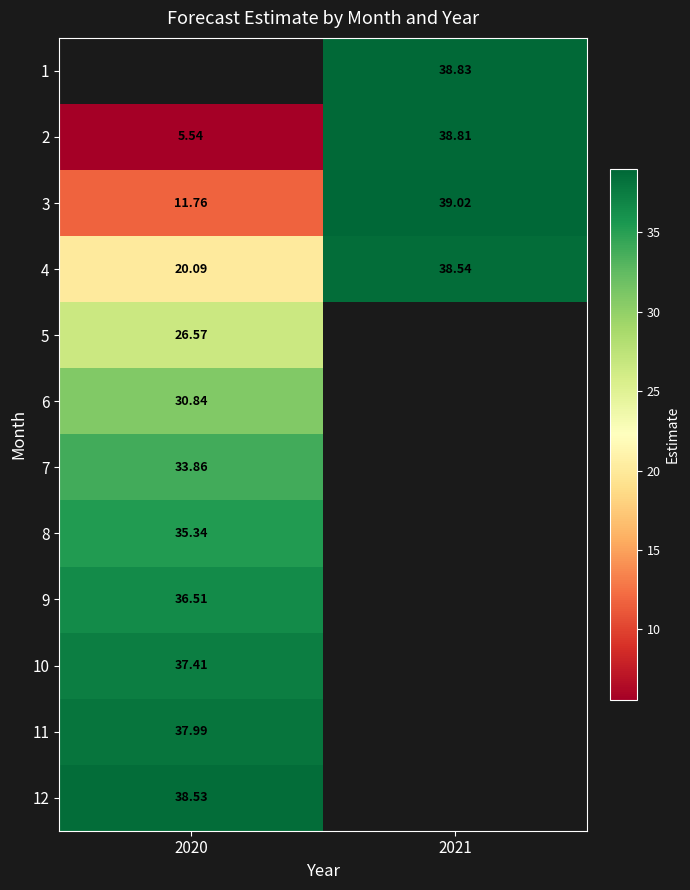

How many series are shown in this chart?

12